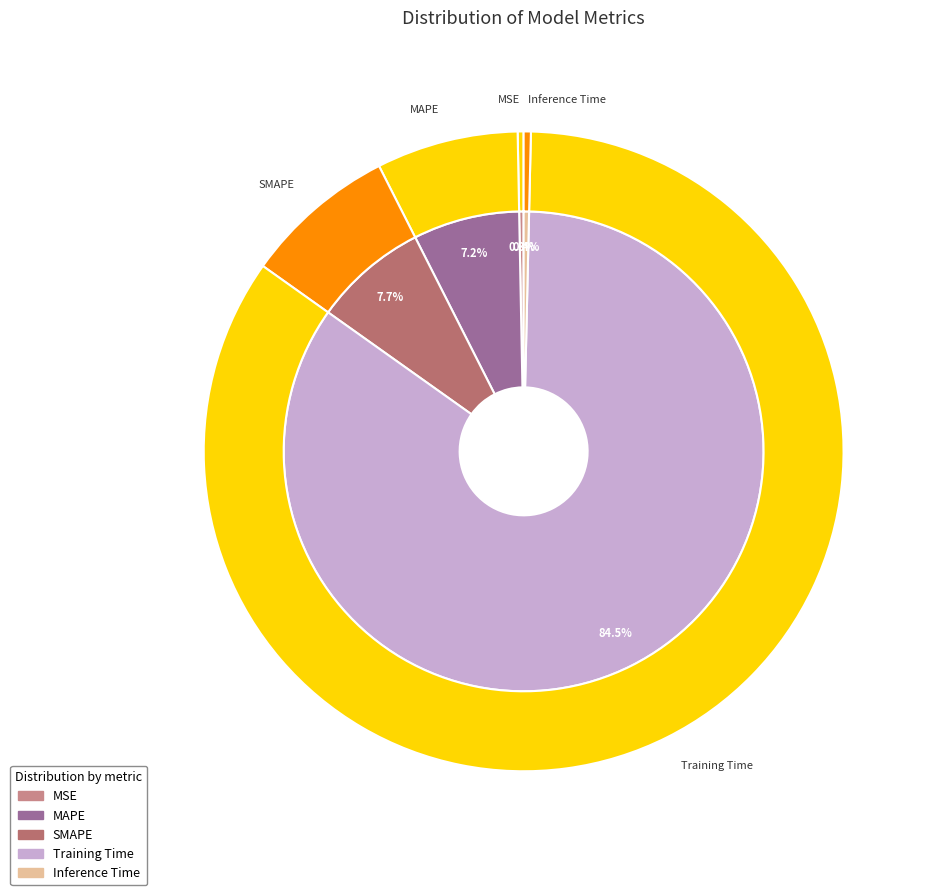

Between Training Time and MSE, which is larger?

Training Time